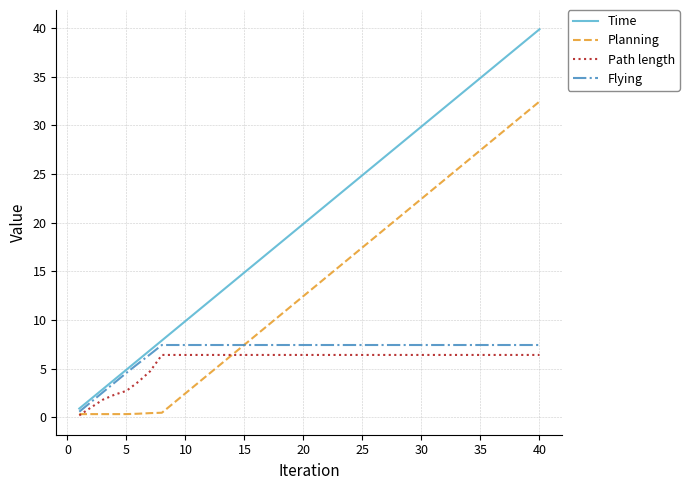

What is the maximum value shown in the chart?

39.9